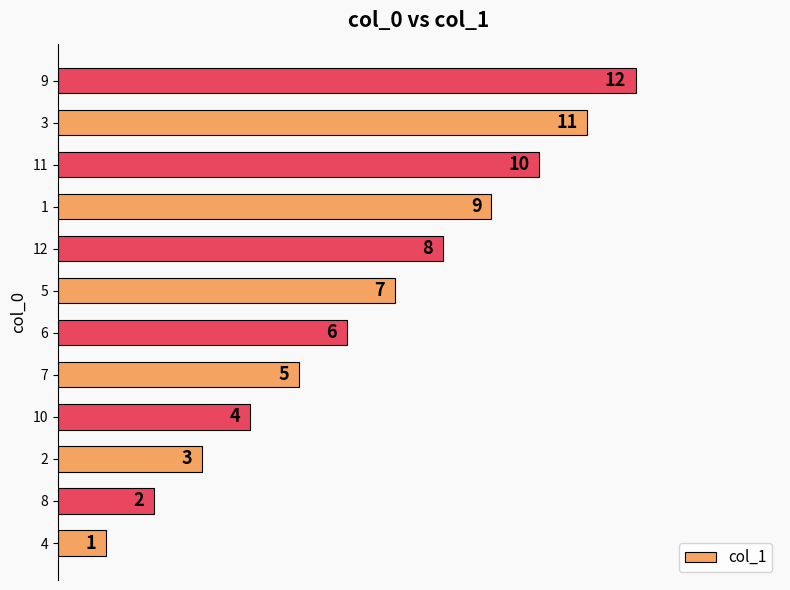

Count the number of data series in this chart.

1